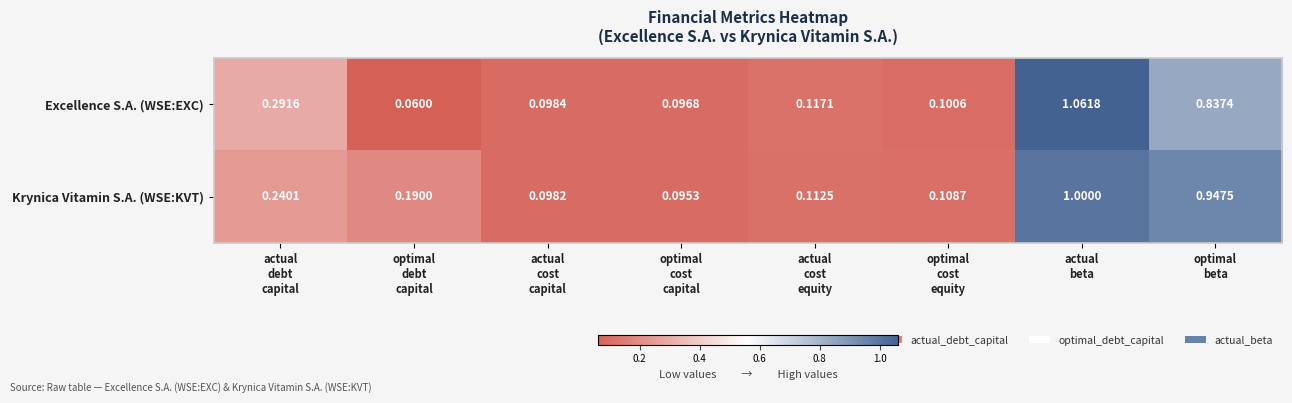

Which series has the widest spread of values?

Excellence S.A. (WSE:EXC)